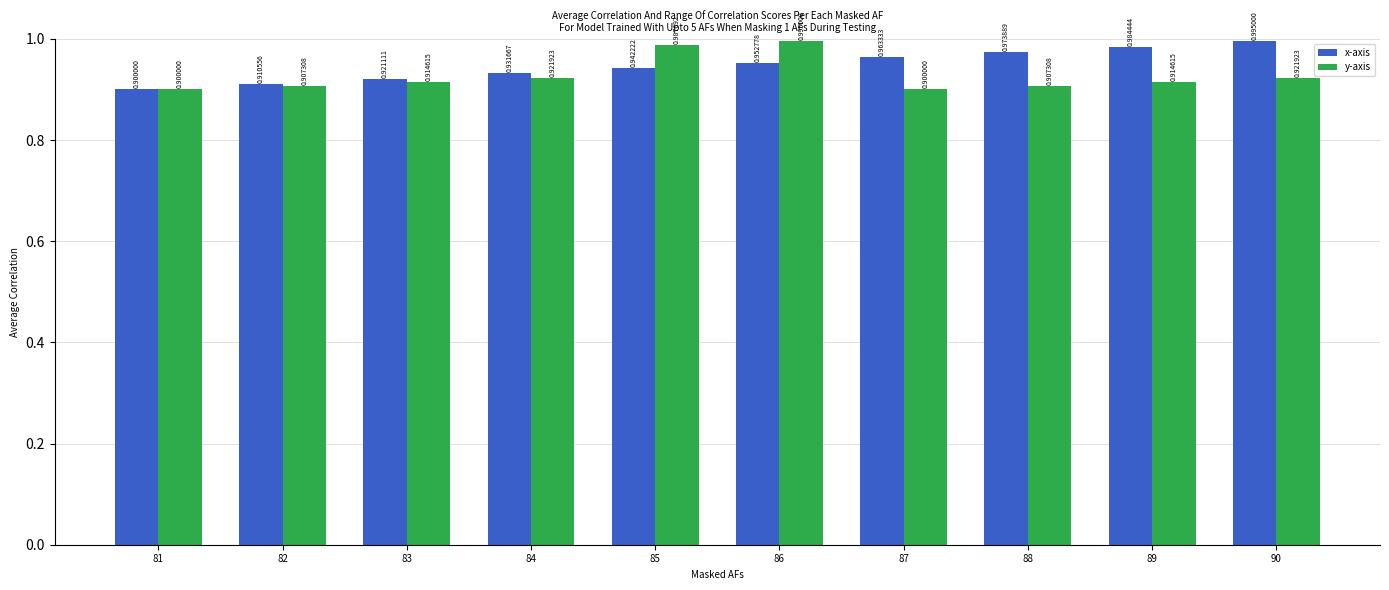

Does the chart contain any negative values?

No